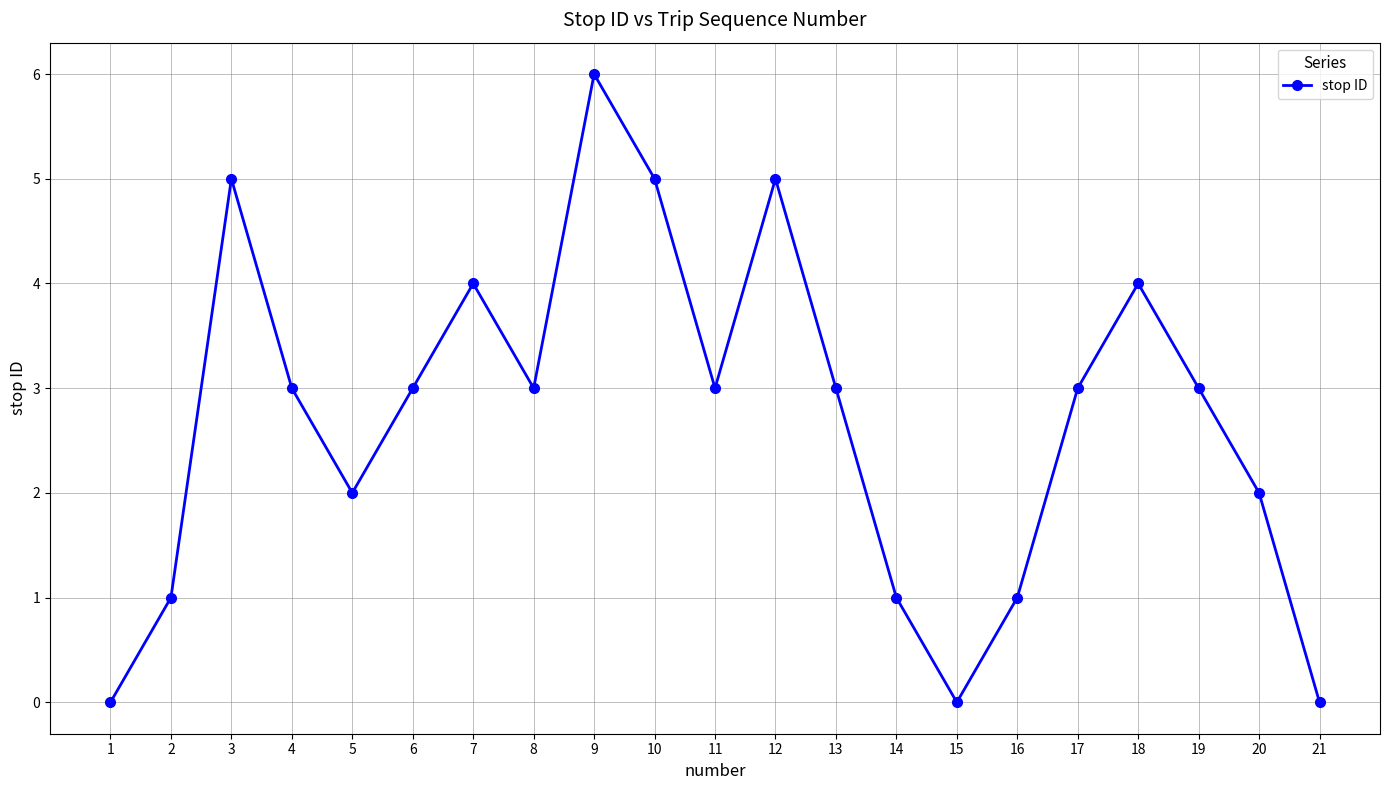

At which category does the chart reach its peak across all series?

9